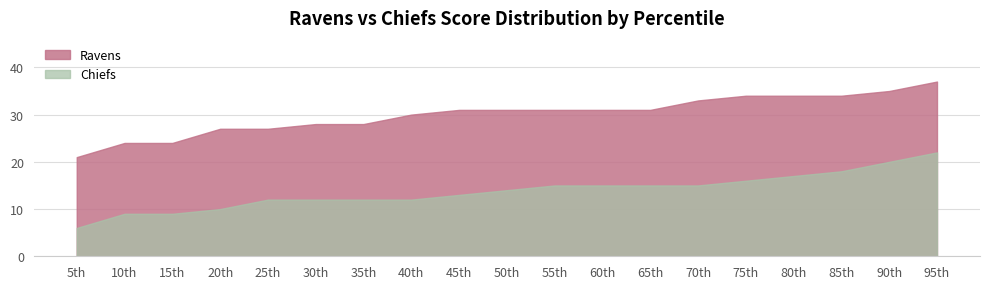

What is the average value of the Ravens series?

30